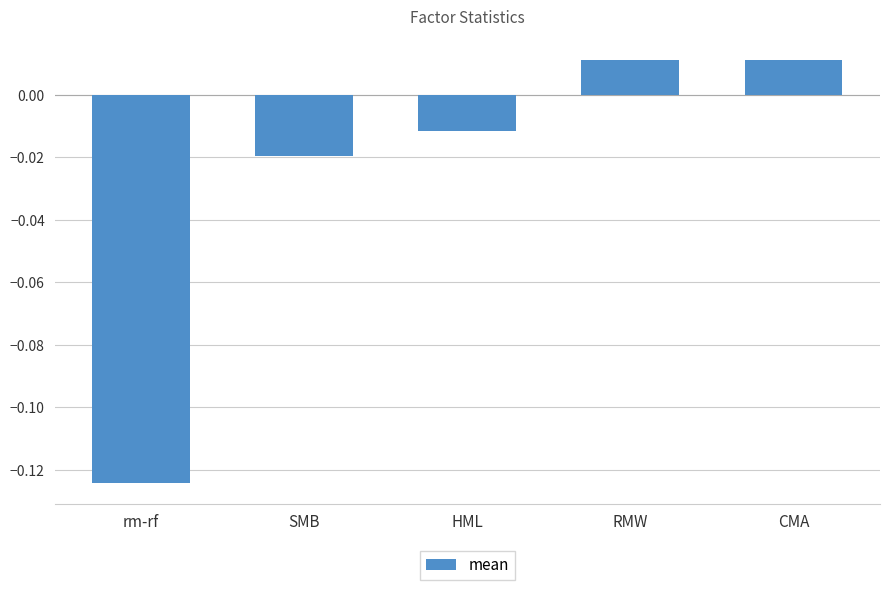

At which label does the data first exceed 0?

RMW